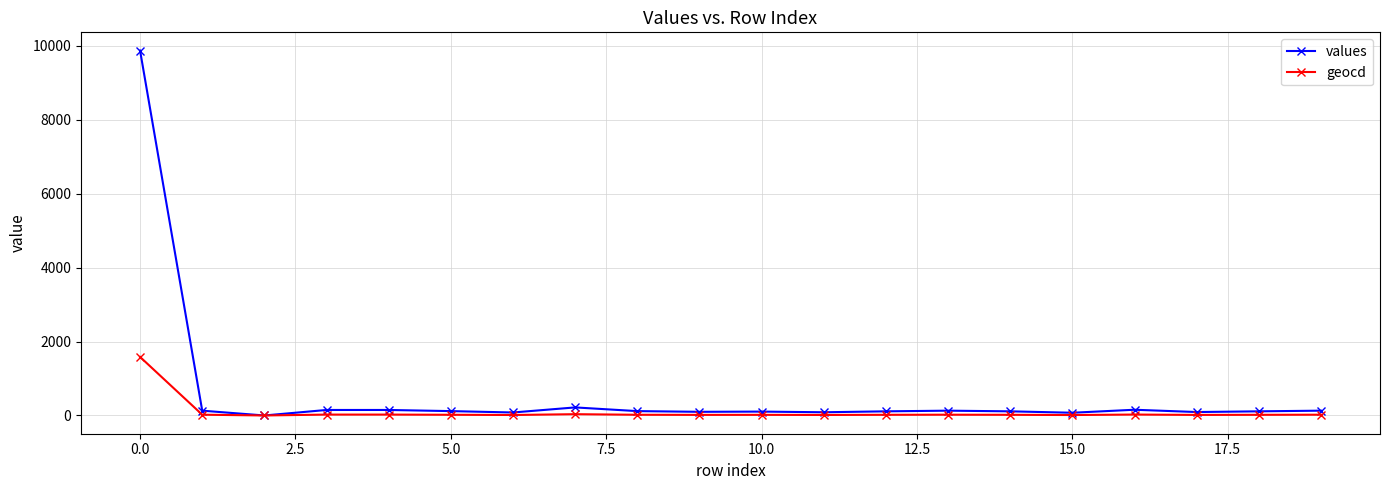

Rank the series by their maximum value, from highest to lowest.

values, geocd